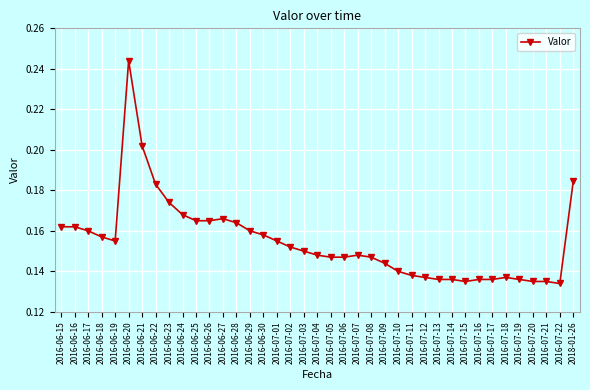

The value at 2016-06-21 is 0.1. True or false?

False